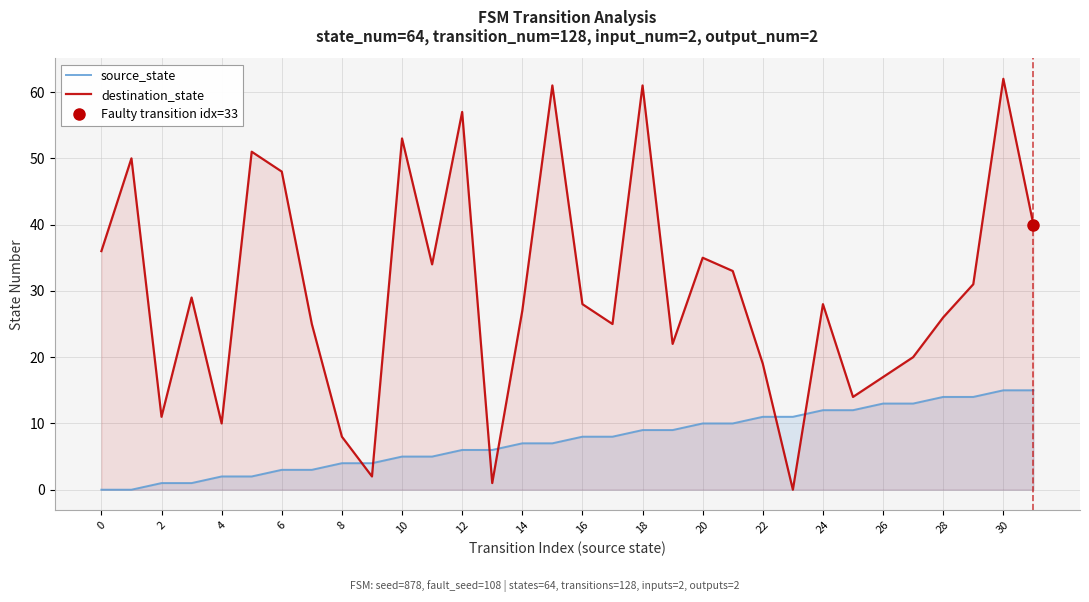

What is the label of the 28th point from the left?

27